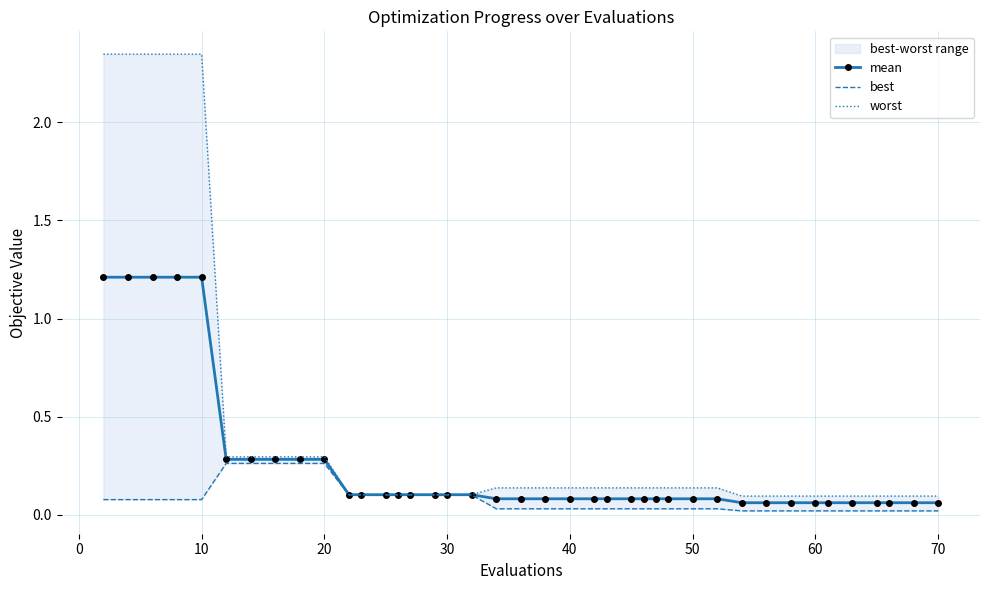

What is the highest value of the mean series?

1.2